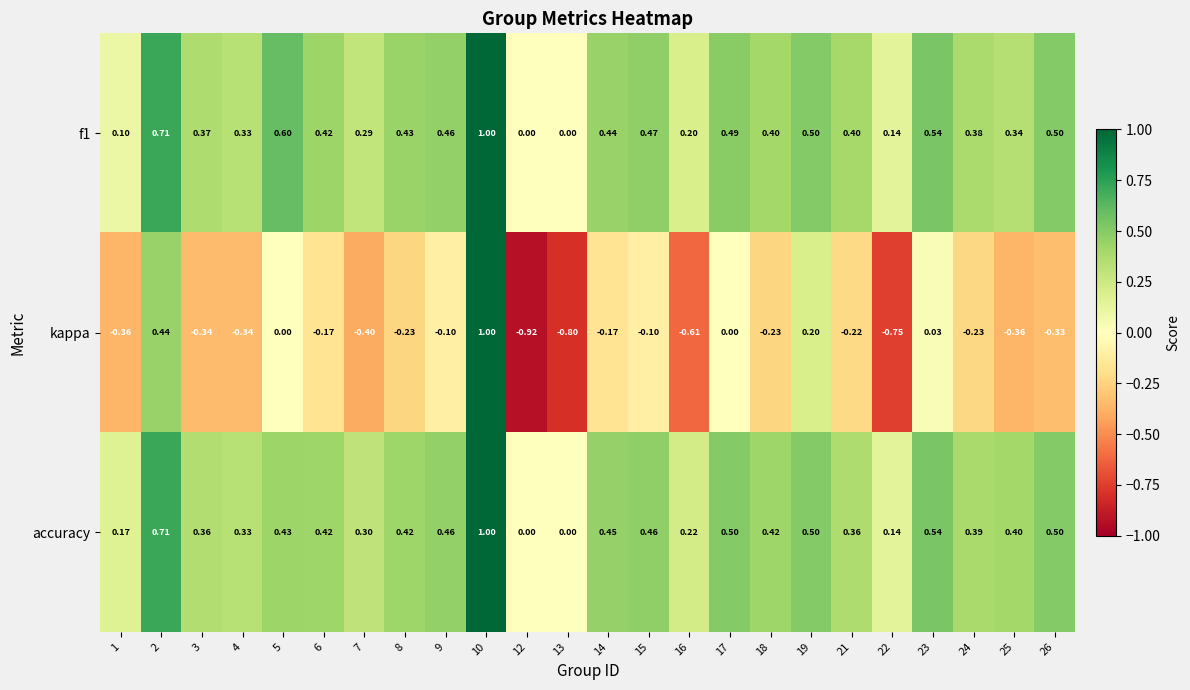

Which series changed the most between 6 and 26?

kappa